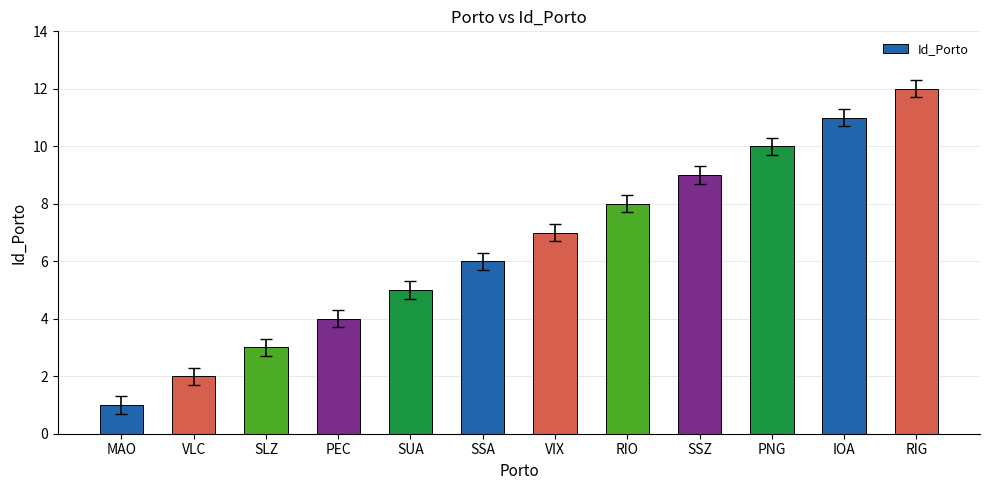

What is the change in value from SSA to VIX?

+1